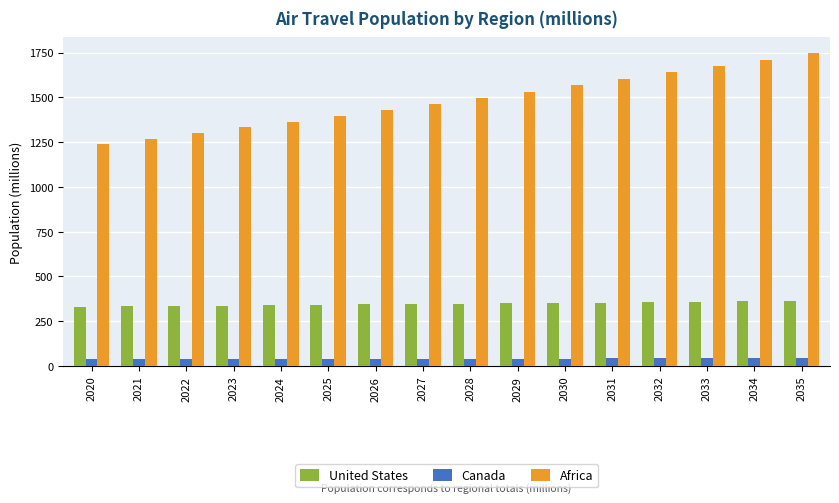

What is the difference between the highest and lowest values at 2031?

1560.4